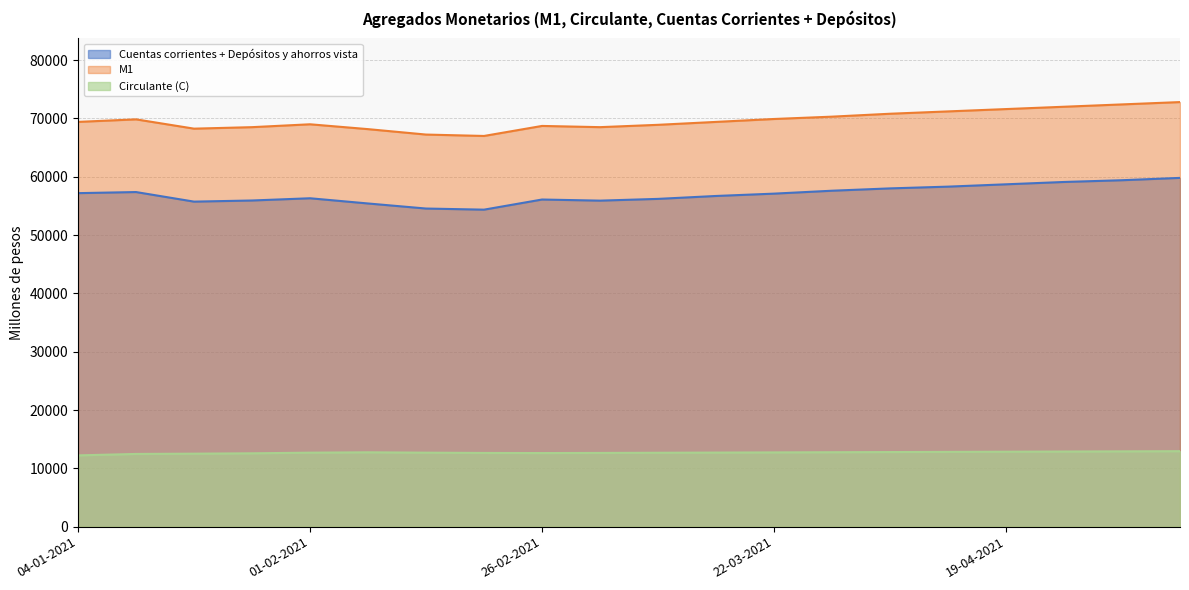

Rank the series at 01-05-2021 from highest to lowest value.

M1, Cuentas corrientes (D1) + Depositos y ahorros vista, Circulante (C)